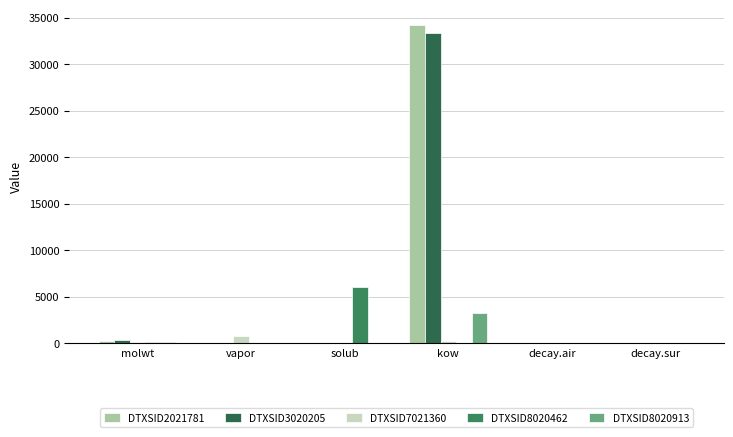

Between solub and decay.sur, which series saw the biggest shift?

DTXSID8020462